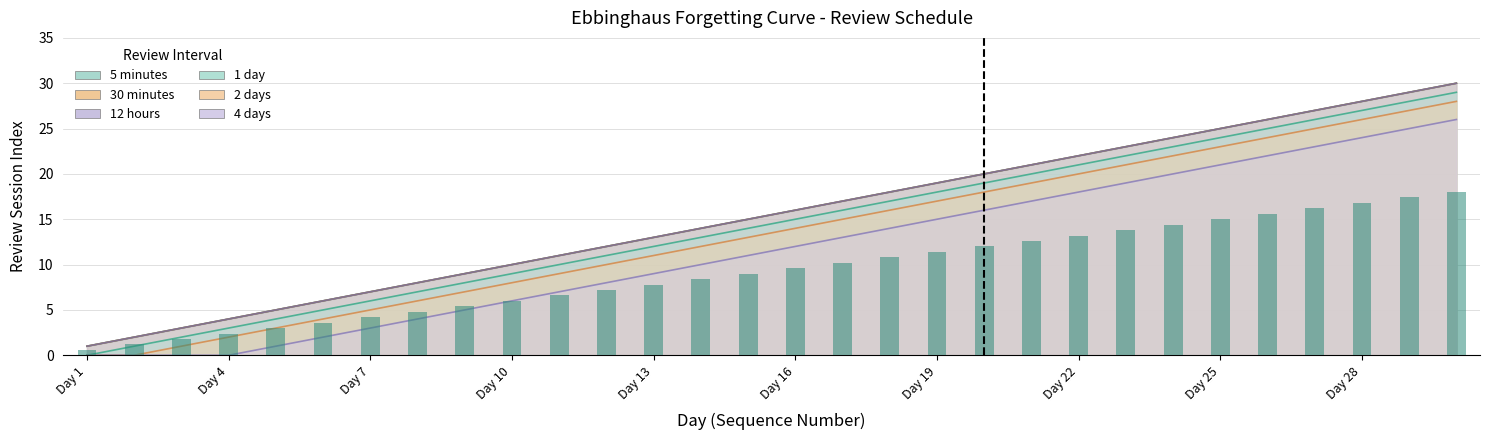

True or false: 5 minutes has a value of 9 at 9.

True